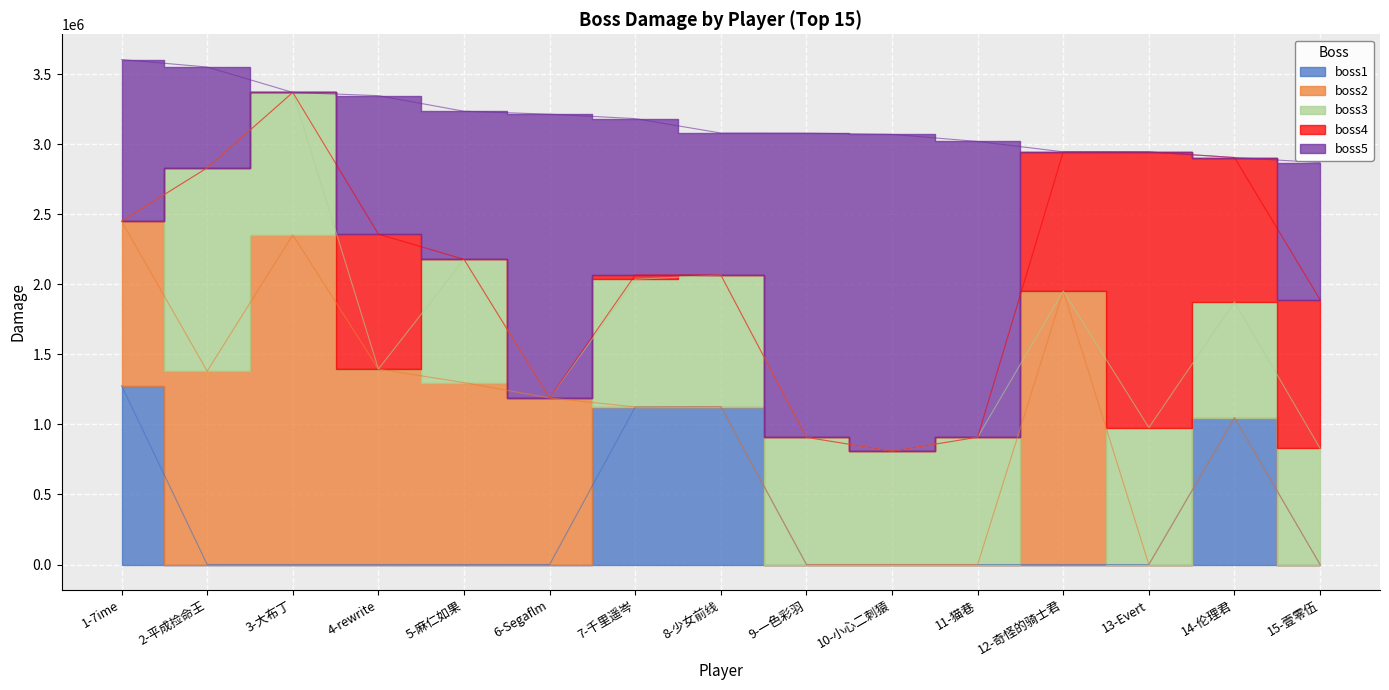

True or false: boss5 has a value of 1013315 at 8-少女前线.

True